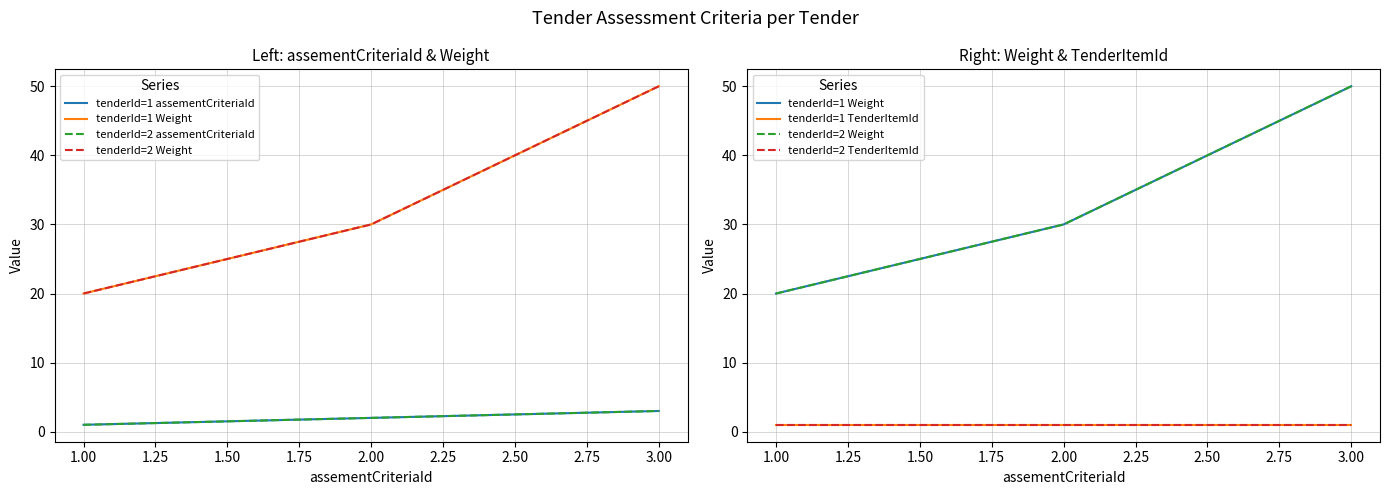

What is the difference between the second highest and minimum values in the tenderId=1 assementCriteriaId series?

1